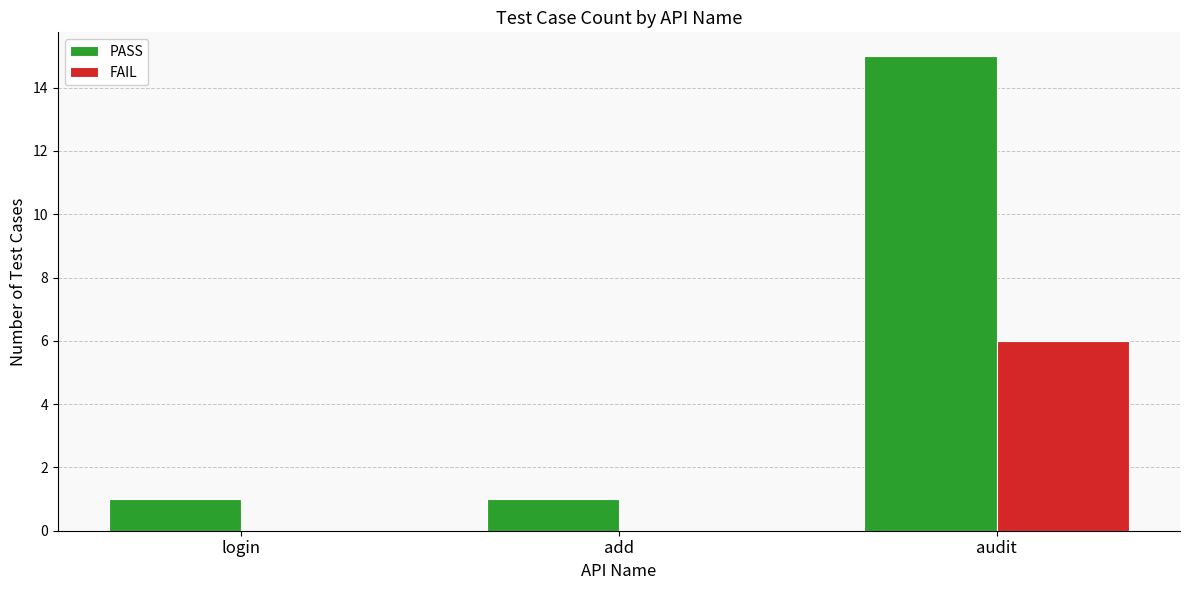

Which category has the highest value in the FAIL series?

audit